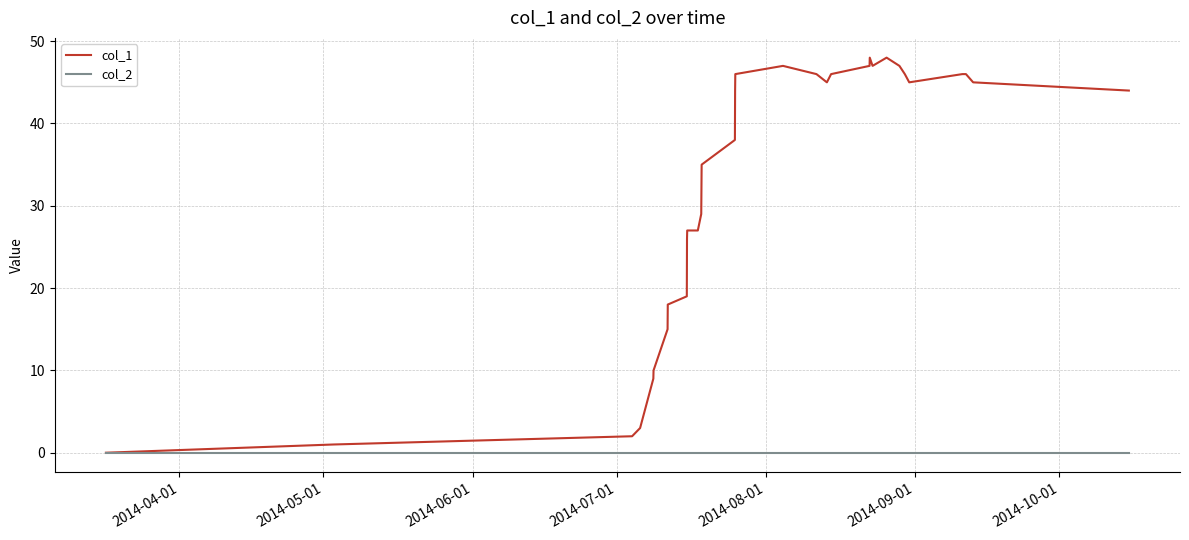

Does the chart display data point markers on the line(s)?

No